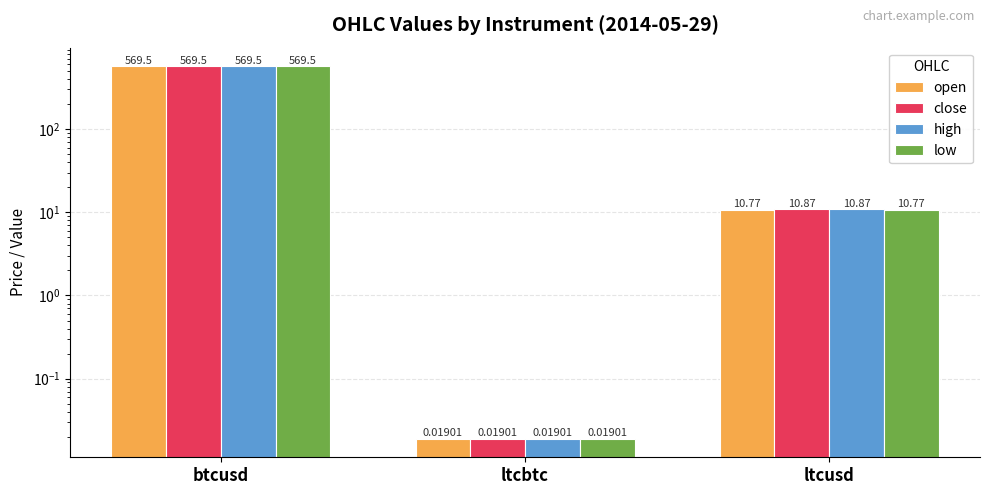

Which has a higher value, ltcusd or ltcbtc?

ltcusd